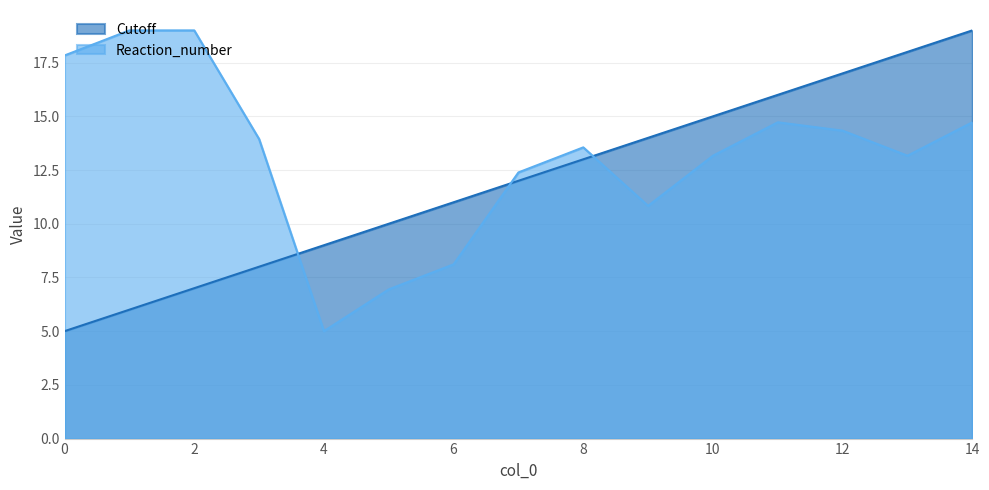

The value of Reaction_number at 7 is 22.2. True or false?

False